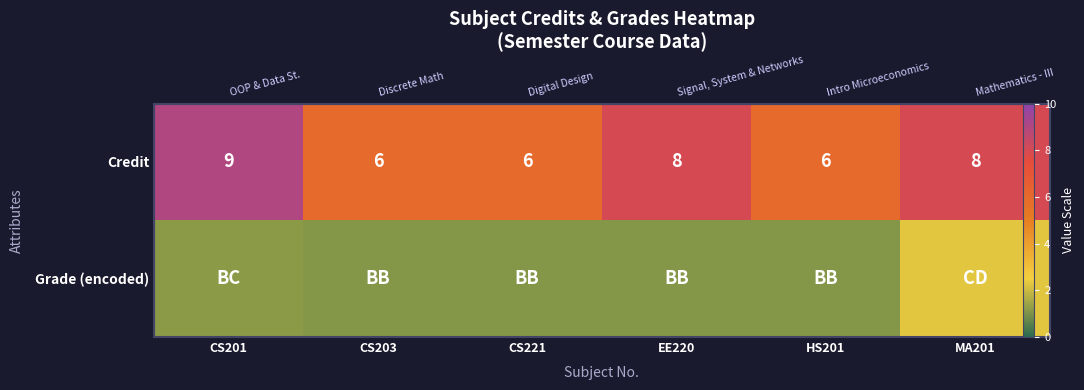

What is the minimum value shown in the chart?

1.1